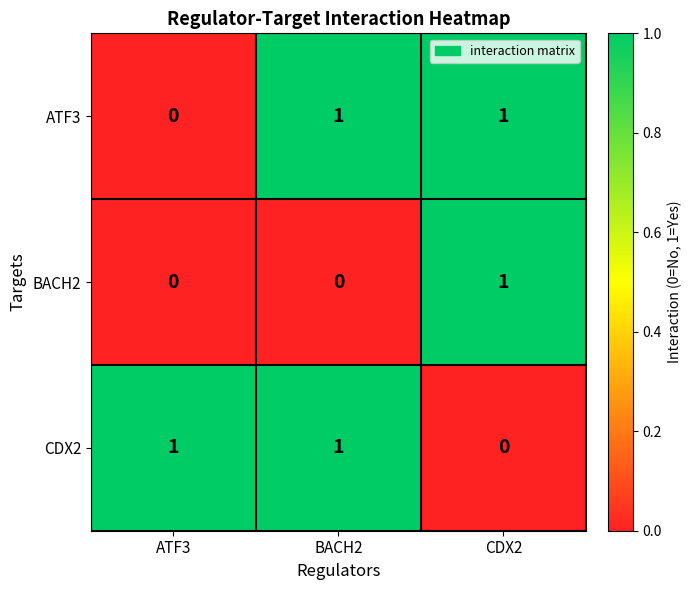

The CDX2 series shows 0 at CDX2. True or false?

True